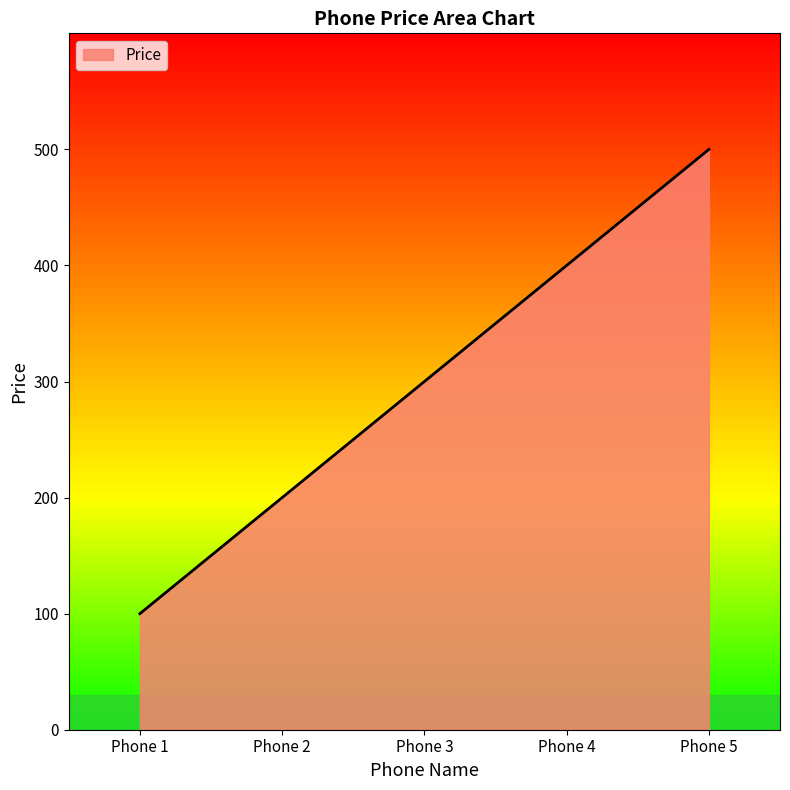

Which label corresponds to the largest value in the chart?

Phone 5